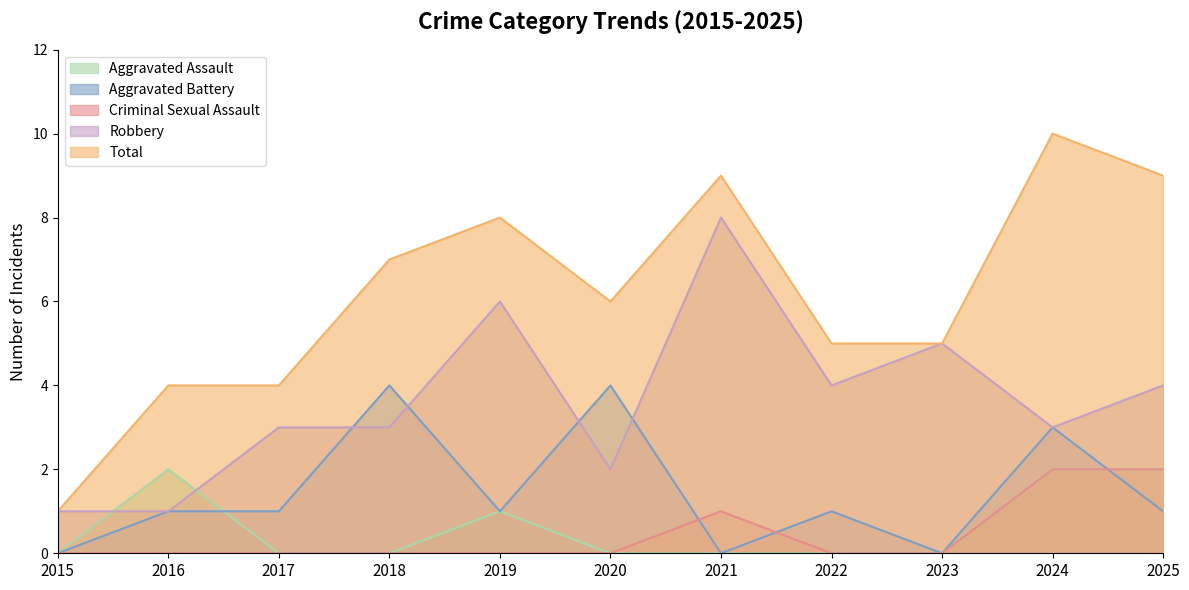

True or false: Aggravated Assault and Total cross at least once.

False